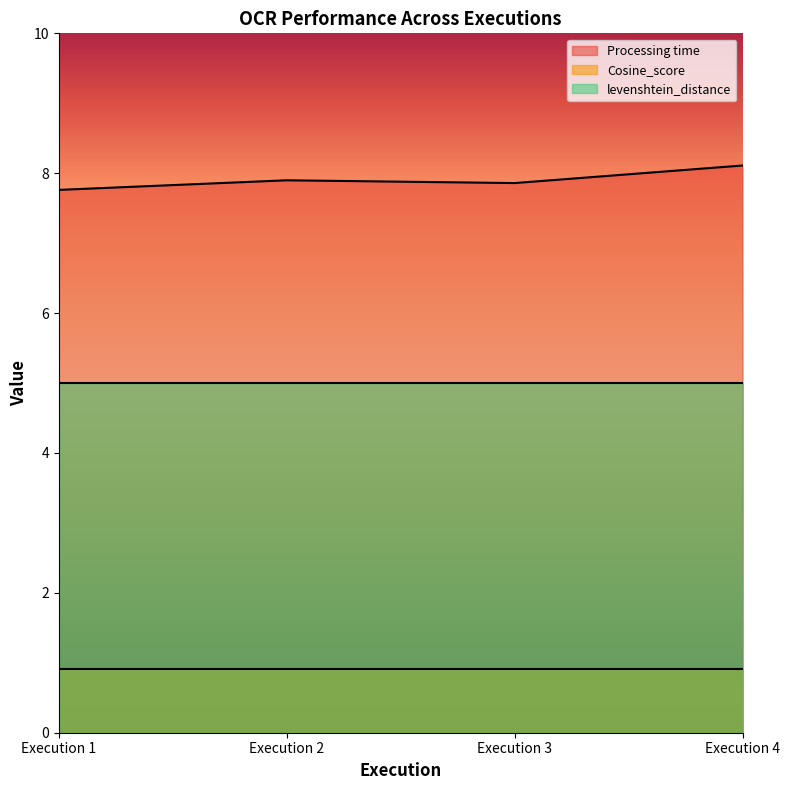

True or false: Cosine_score has a value of 1.5 at Execution 1.

False